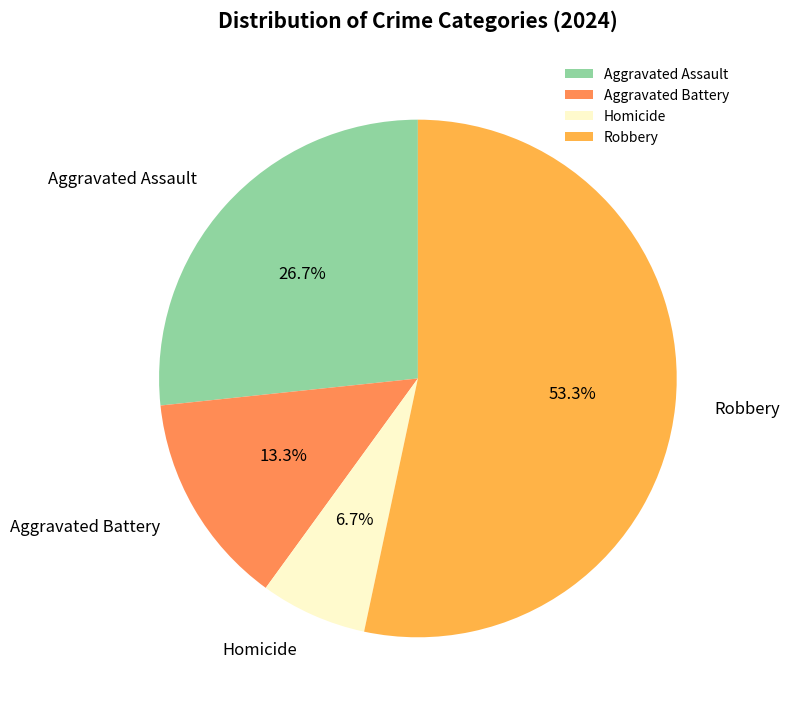

What is the largest slice in the pie chart?

Robbery